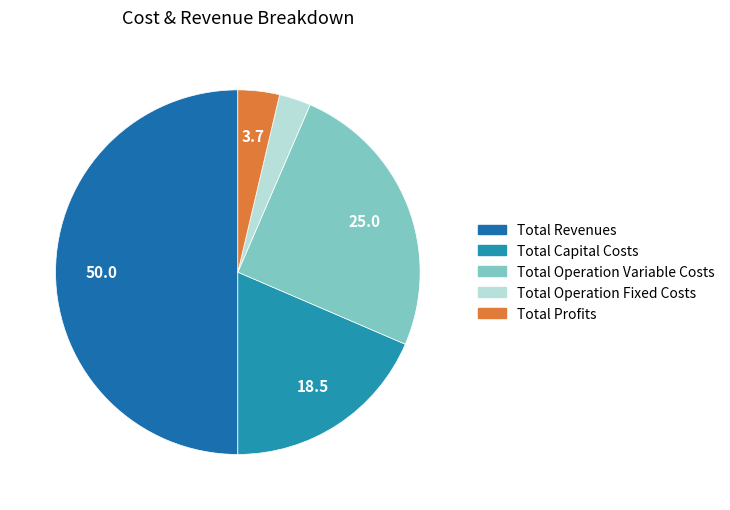

Count the number of slices in the pie.

5